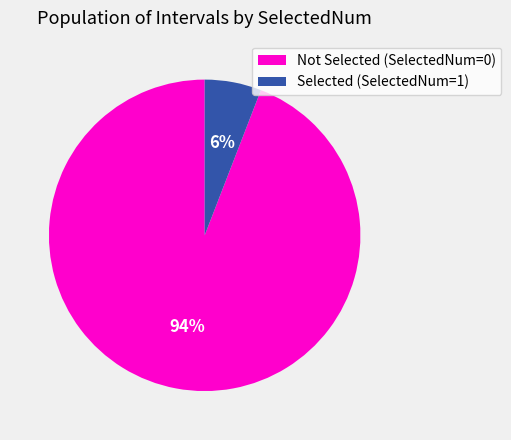

Is there a majority slice in this chart?

Yes